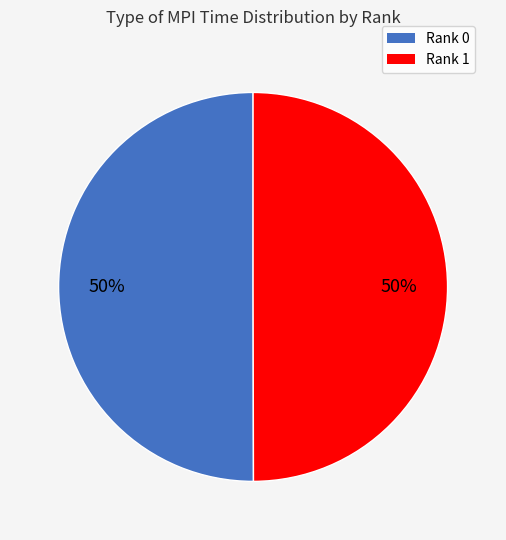

Is it true that Rank 0 is 50% of the pie?

True